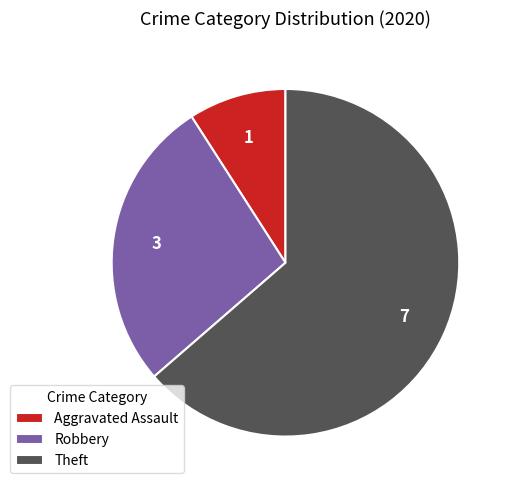

Do Theft and Robbery together represent more than half of the pie?

Yes